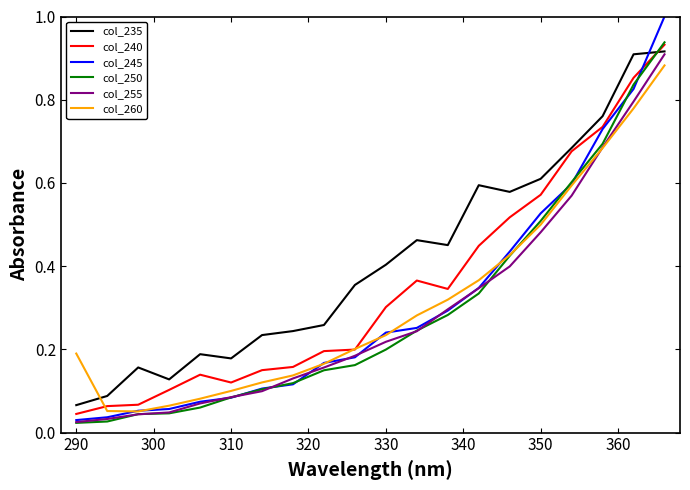

Which series has the largest range (max minus min)?

col_245